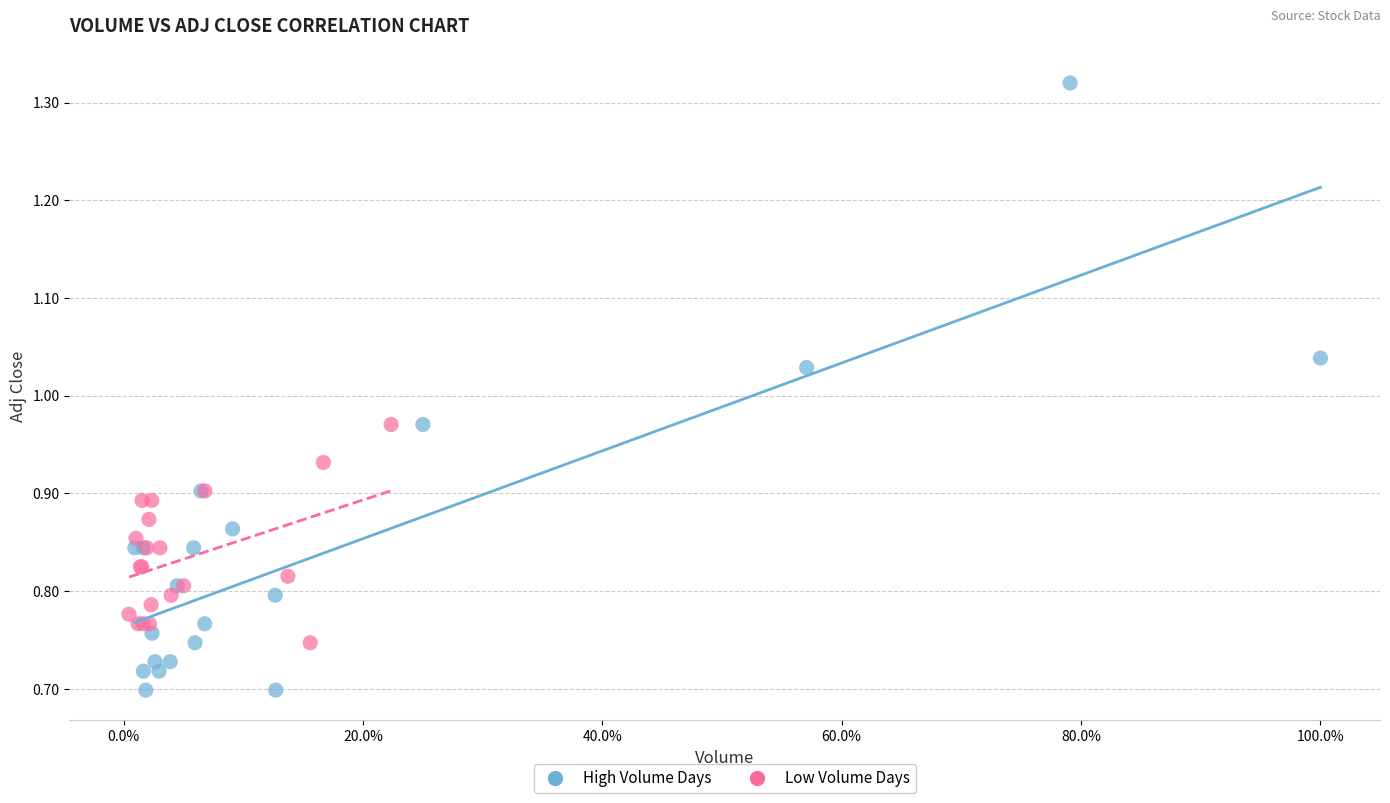

Which series contains the lowest Y value?

High Volume Days